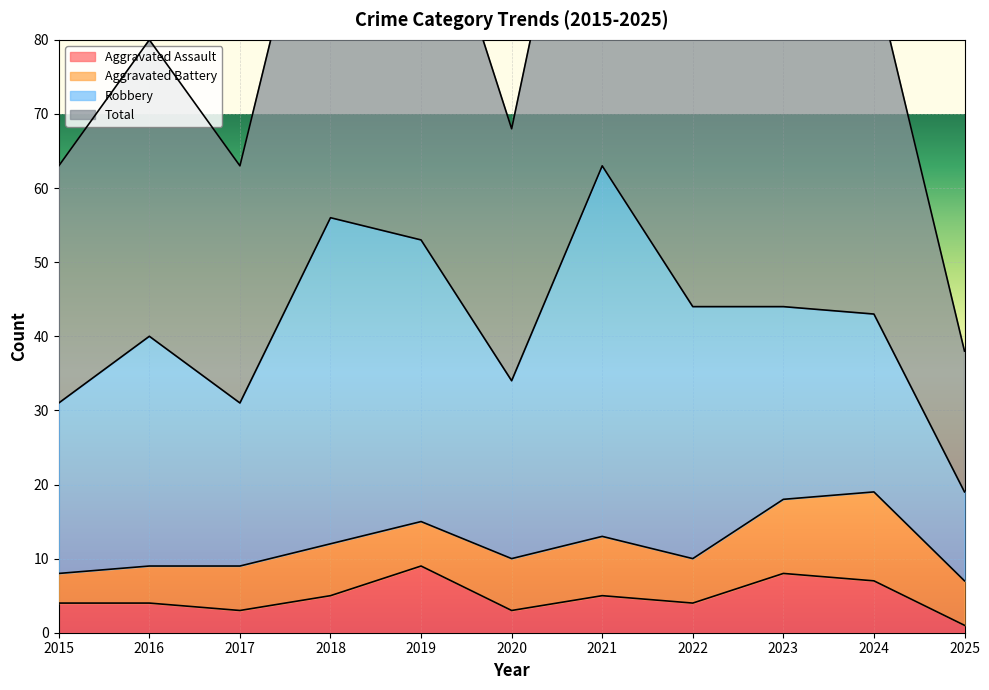

True or false: Total has a value of 24 at 2018.

False